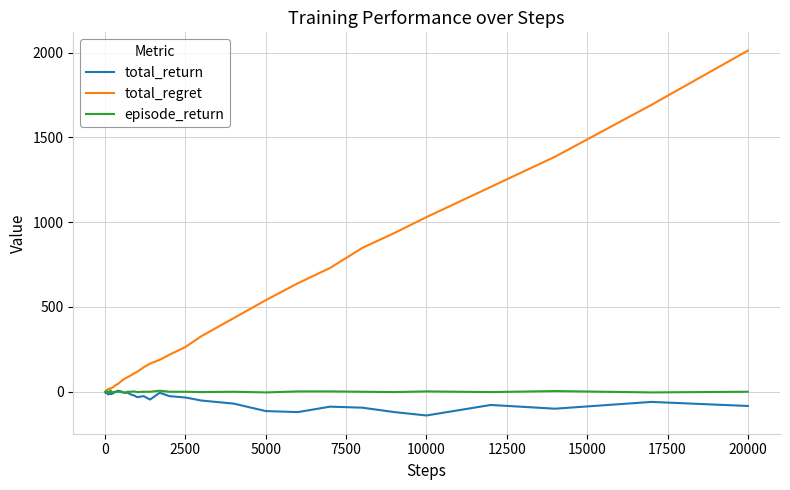

What is the difference between the second highest and minimum values in the episode_return series?

12